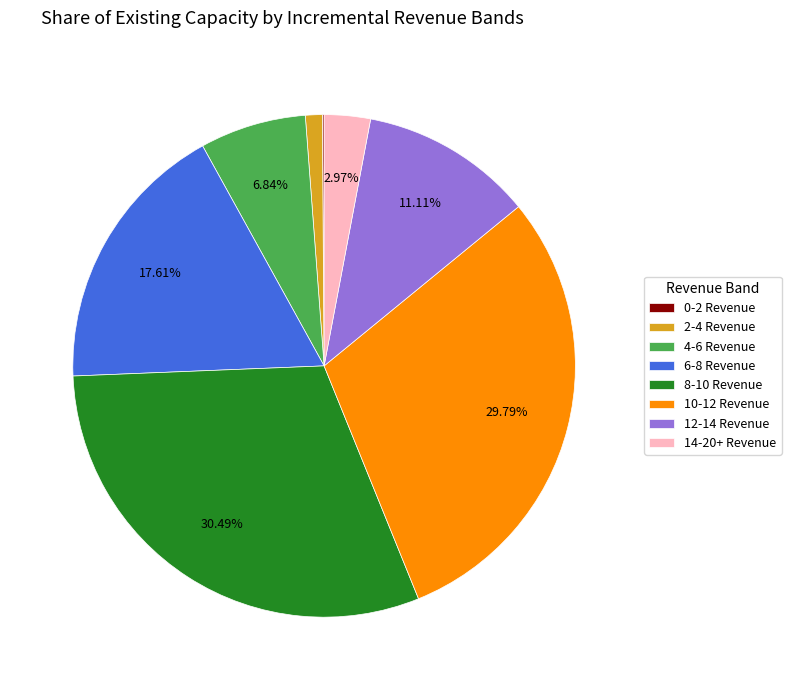

Which slice is the largest?

8-10 Revenue